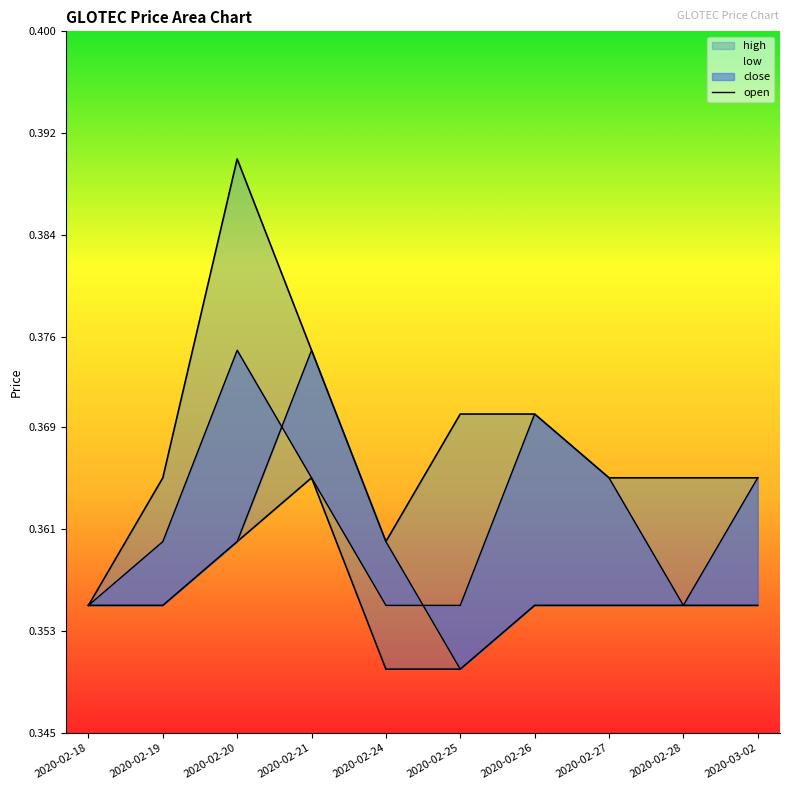

What position from the right is 2020-02-19?

9